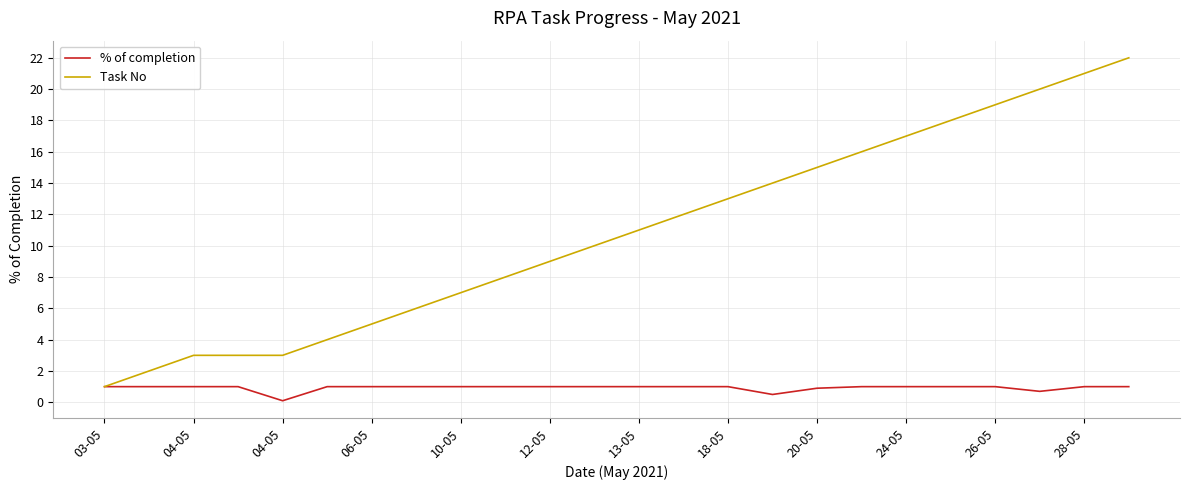

Which series has the widest spread of values?

Task No